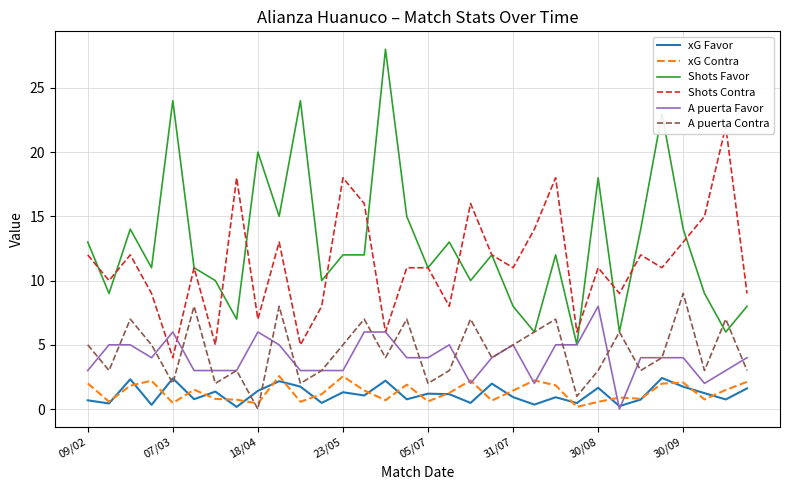

True or false: Shots Contra and xG Favor intersect in this chart.

False